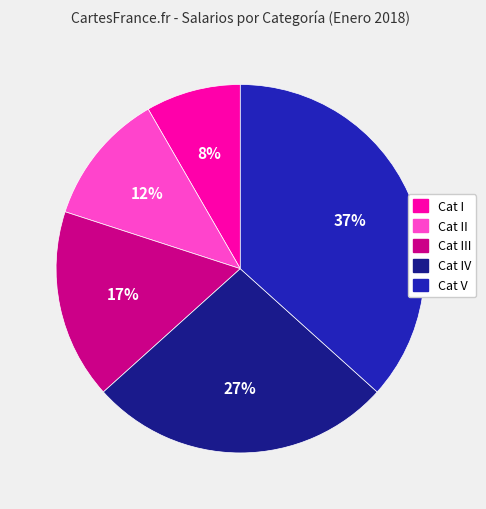

Is there any slice that represents more than half of the pie?

No